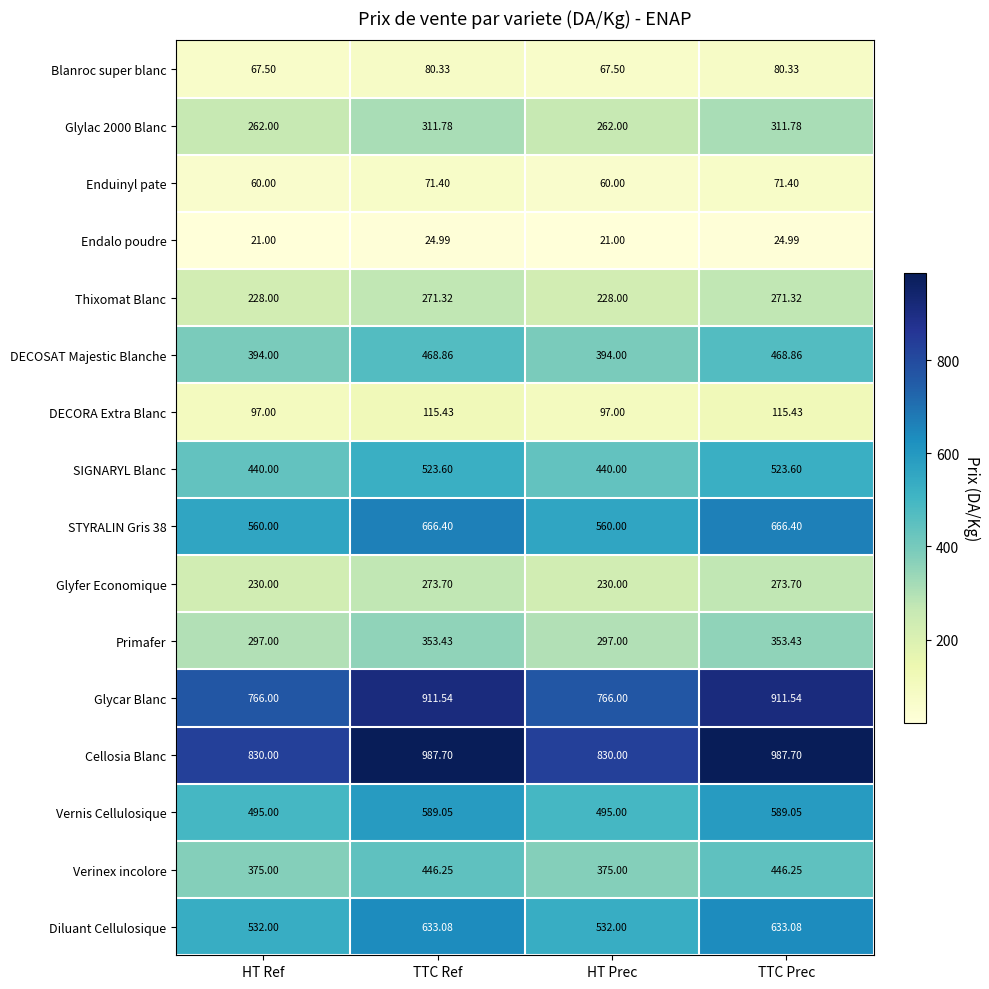

Which series has the largest range (max minus min)?

Cellosia Blanc